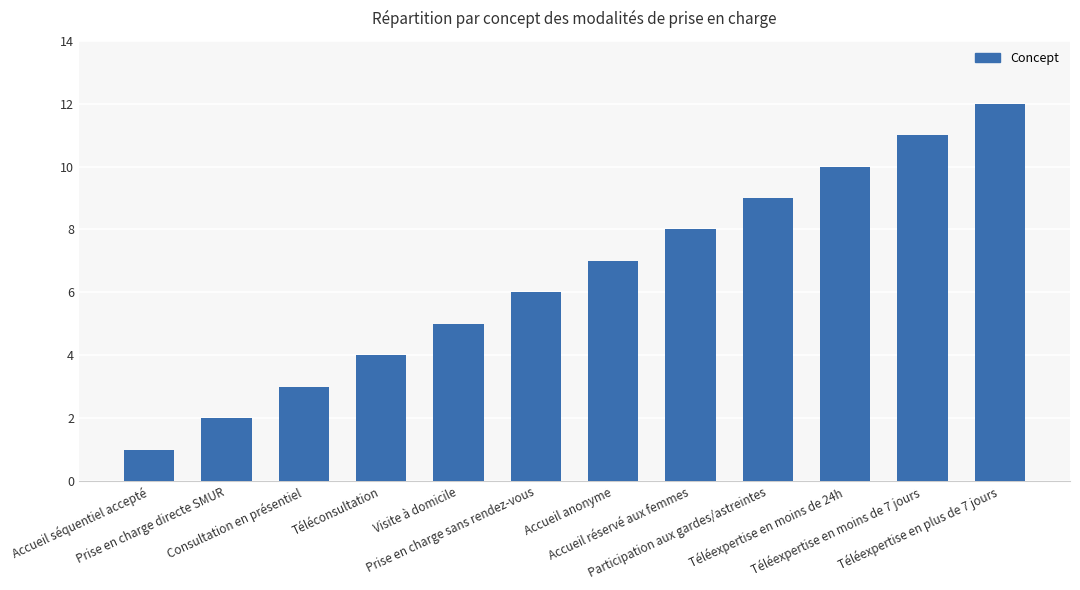

Is it true that the value at Accueil réservé aux femmes is 8?

True